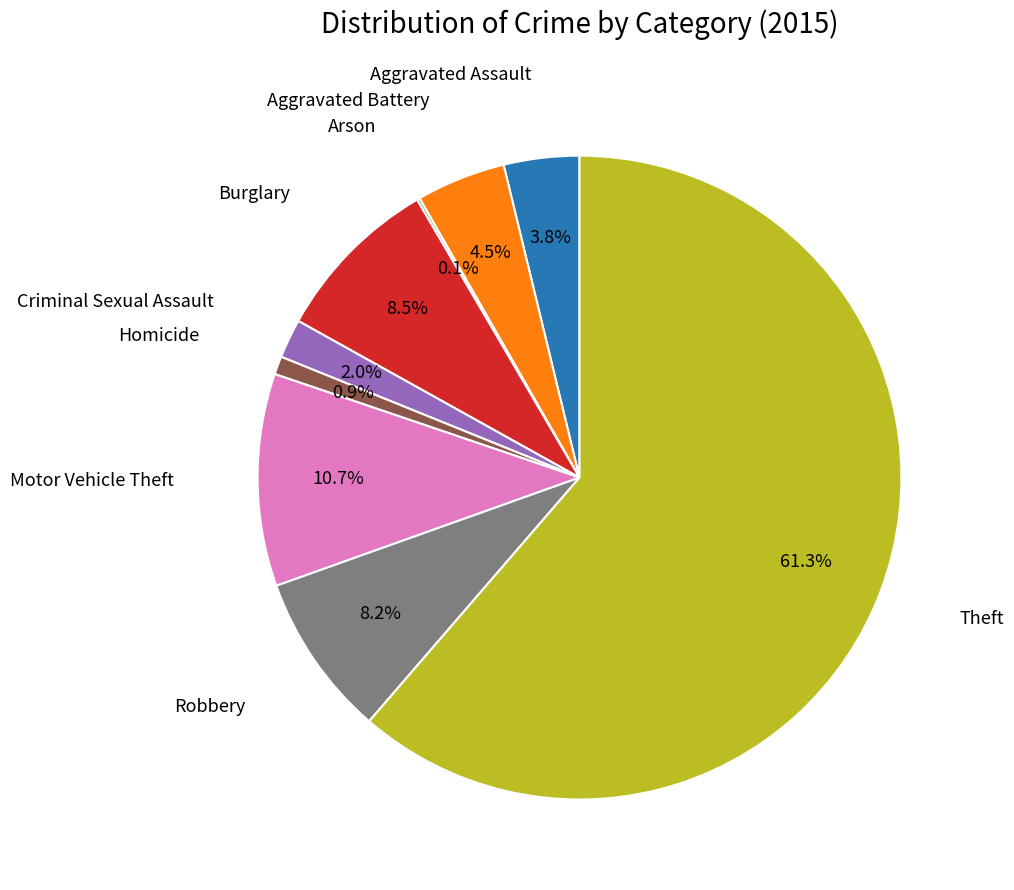

Is there a majority slice in this chart?

Yes